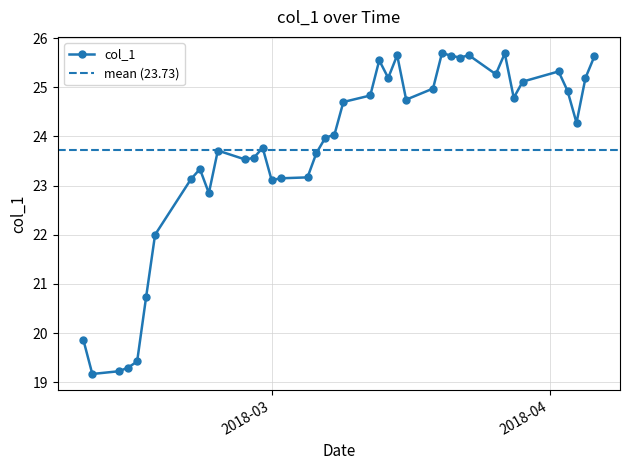

How many lines are shown in the chart?

1